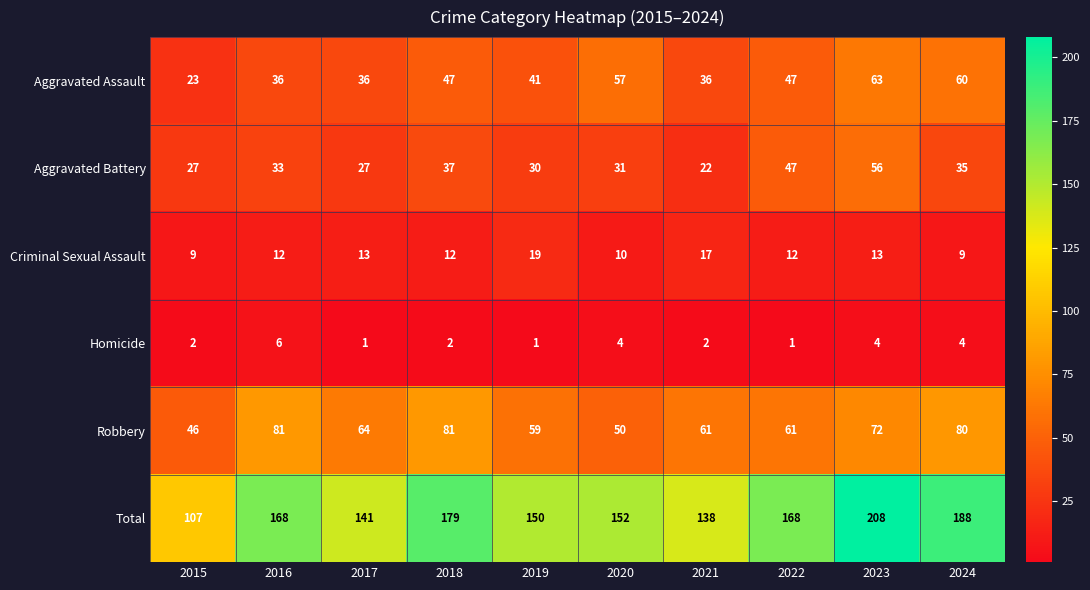

At which category does the chart reach its peak across all series?

2023